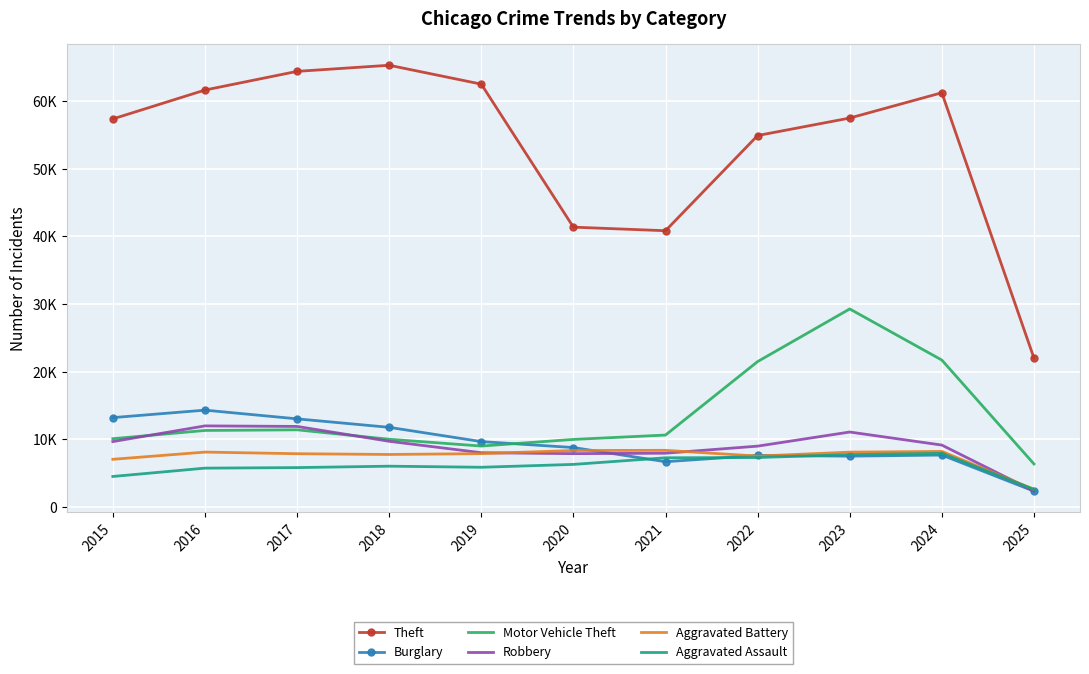

What is the sum of all Burglary values?

102317